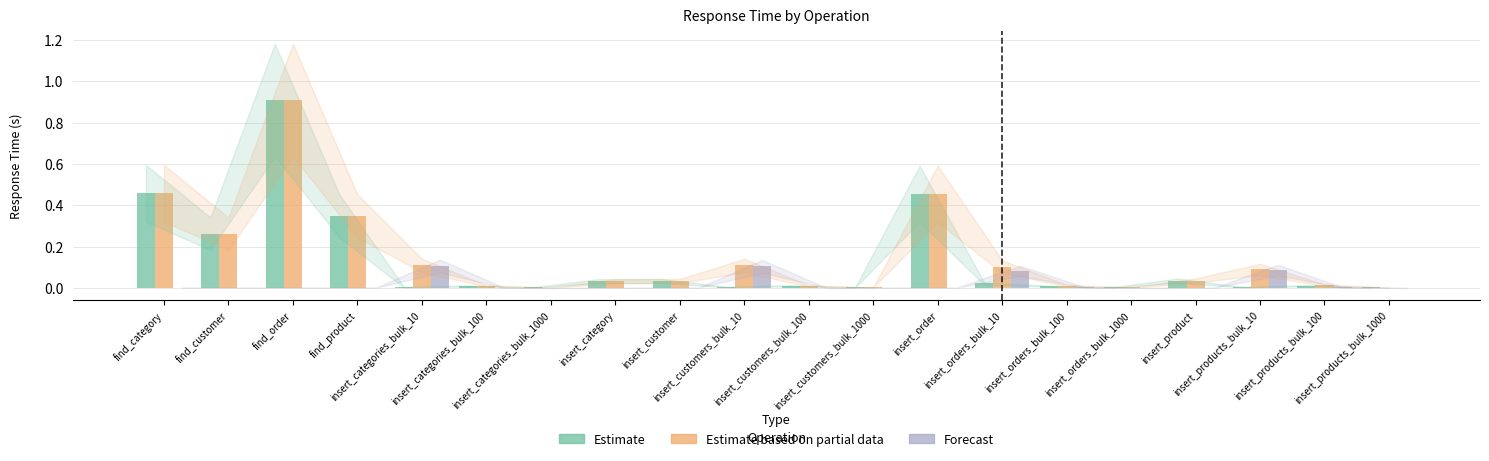

What are all the series names shown in the legend?

Estimate, Estimate based on partial data, Forecast